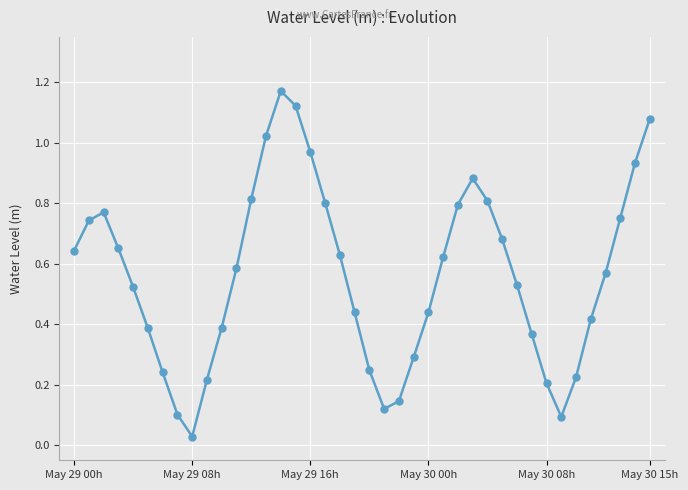

How many interior local peaks (higher than both neighbors) does the data have?

3